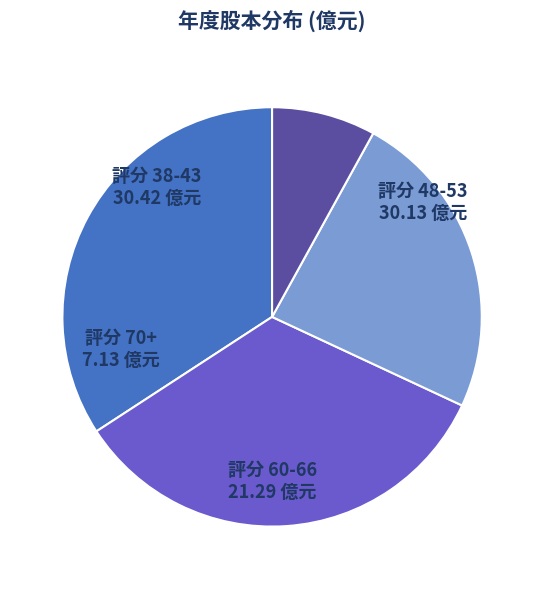

Combined, do 評分 48-53 and 評分 70+ account for over 50%?

No